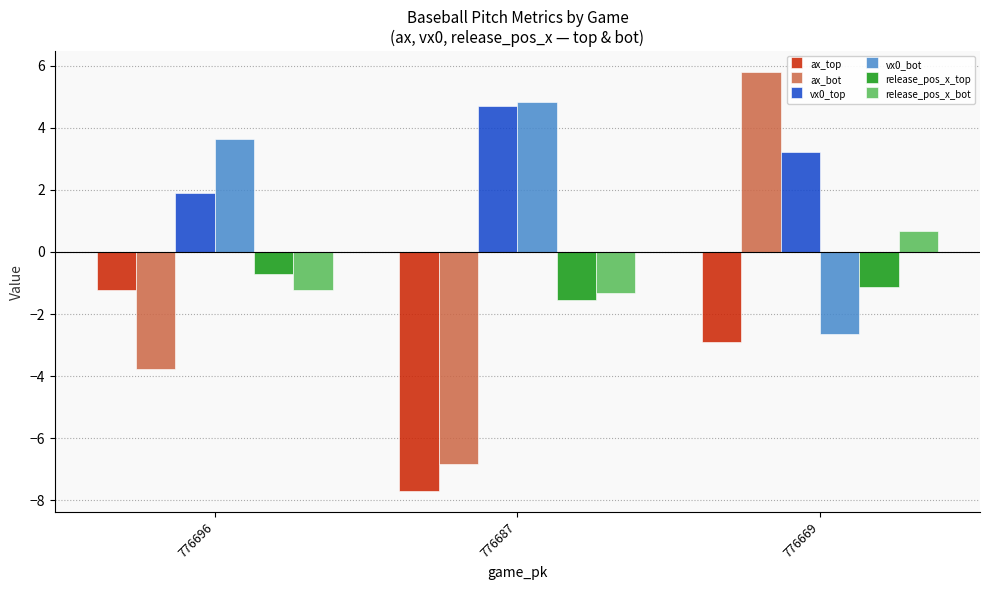

What is the difference between the release_pos_x_bot values at 776687 and 776669?

2.0